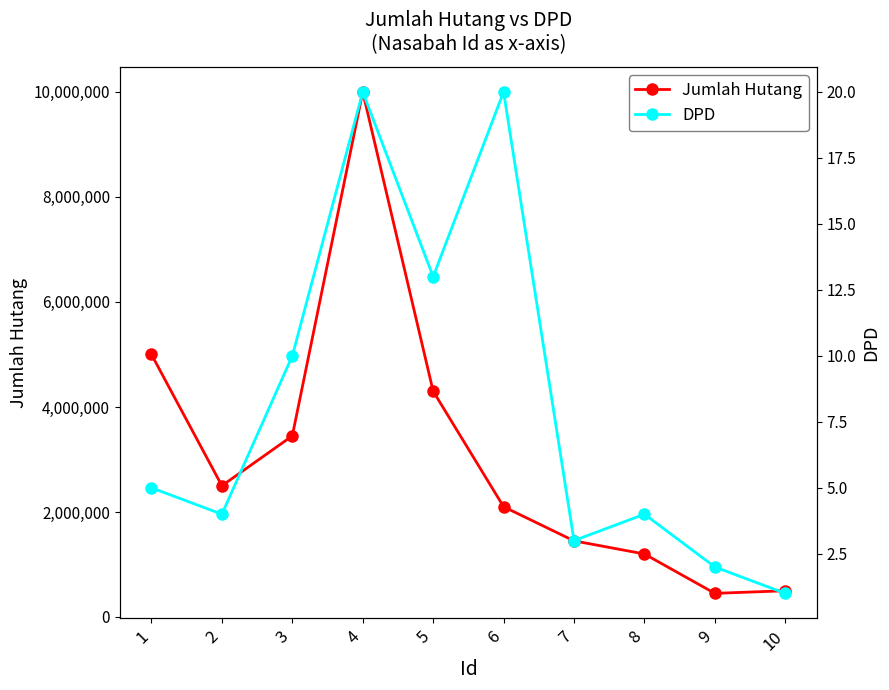

What is the minimum value shown in the chart?

1